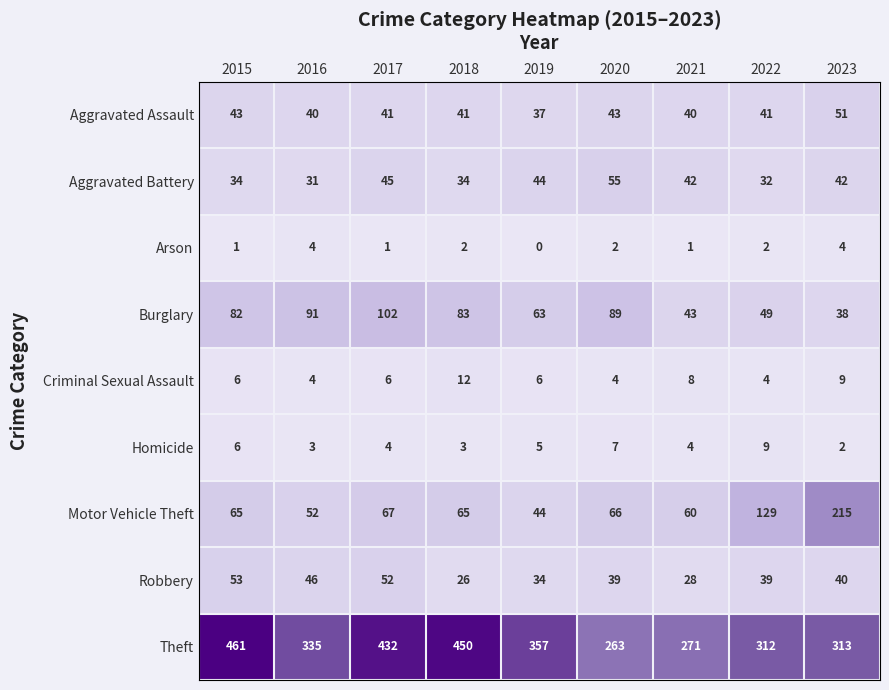

The Criminal Sexual Assault series shows 6 at 2015. True or false?

True